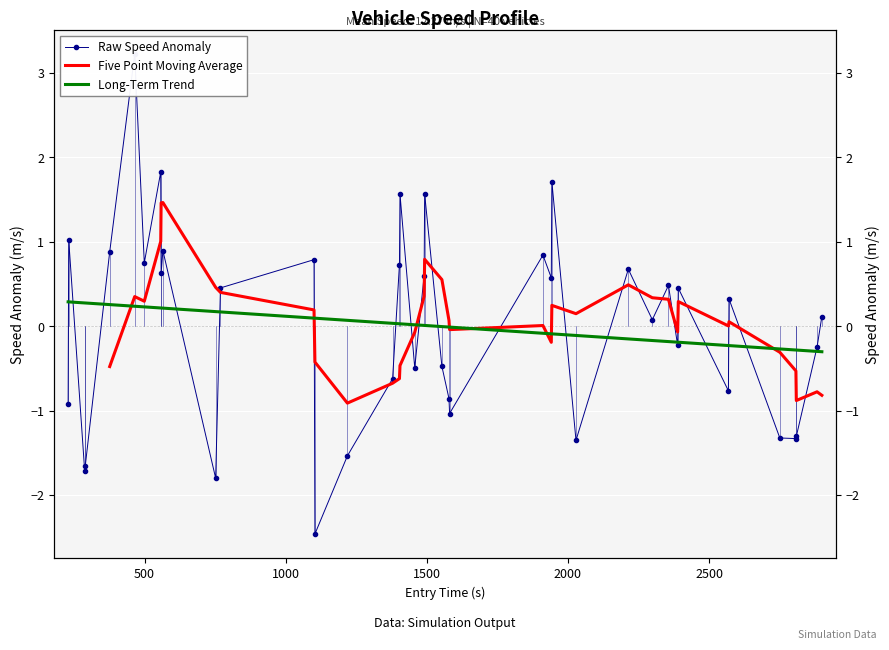

The instspeed series shows 0.3 at 25. True or false?

False